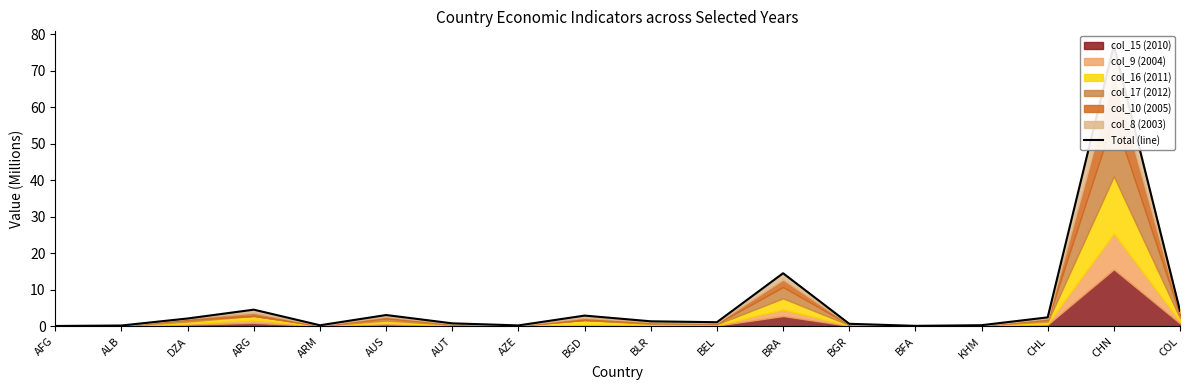

Which has a higher value, AUS or KHM?

AUS